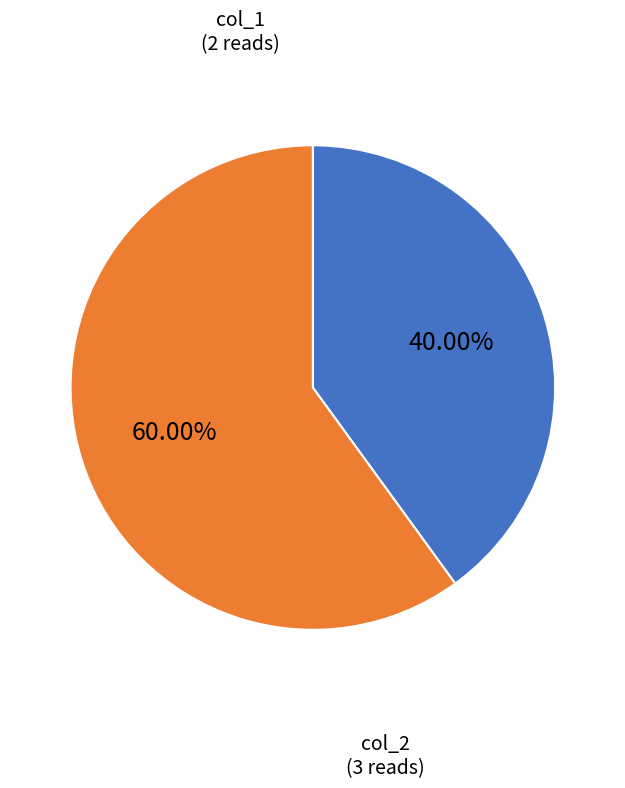

To the nearest percent, what portion does col_2 represent?

60%